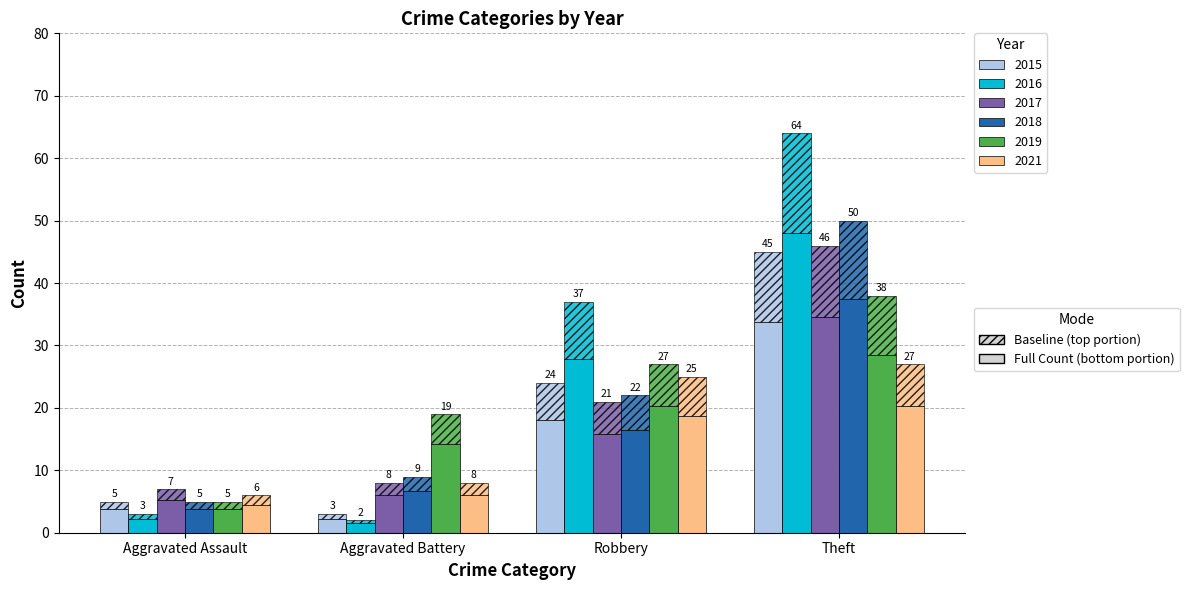

At Aggravated Battery, list the series in order from largest to smallest.

2019, 2018, 2017, 2021, 2015, 2016